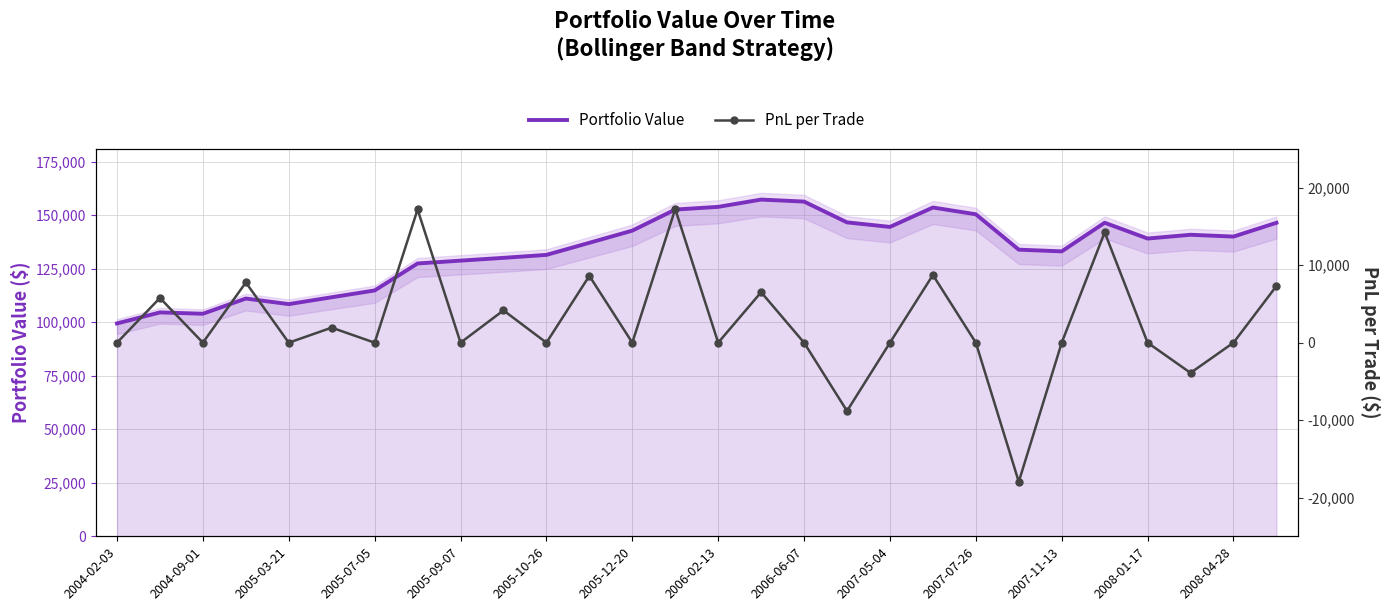

Which series has the largest range (max minus min)?

Portfolio Value